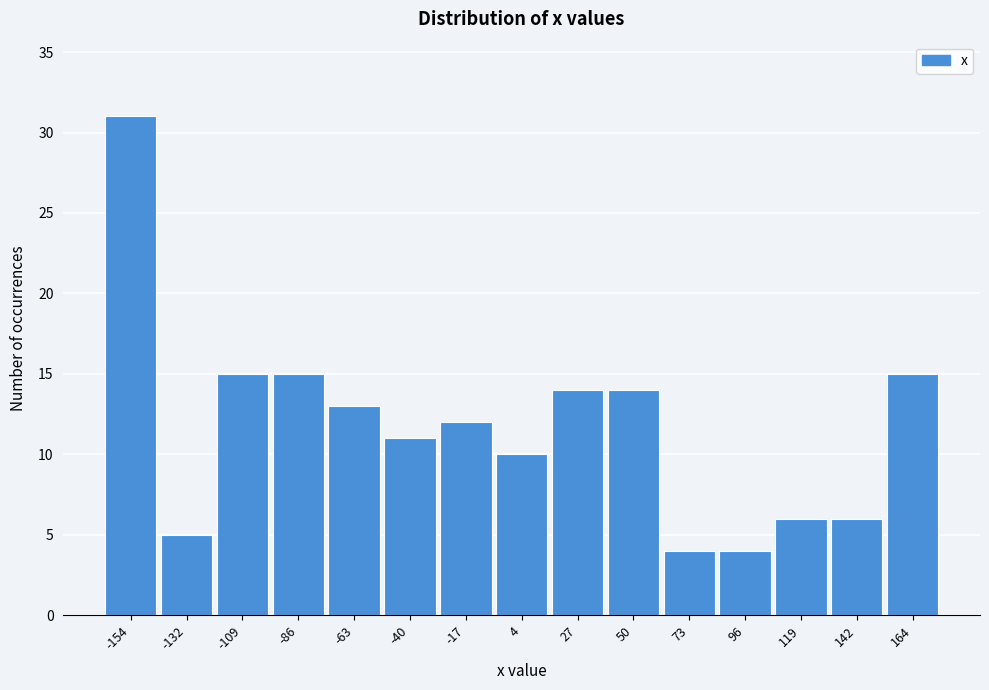

Reading left to right, list all the values displayed in this chart.

31	5	15	15	13	11	12	10	14	14	4	4	6	6	15